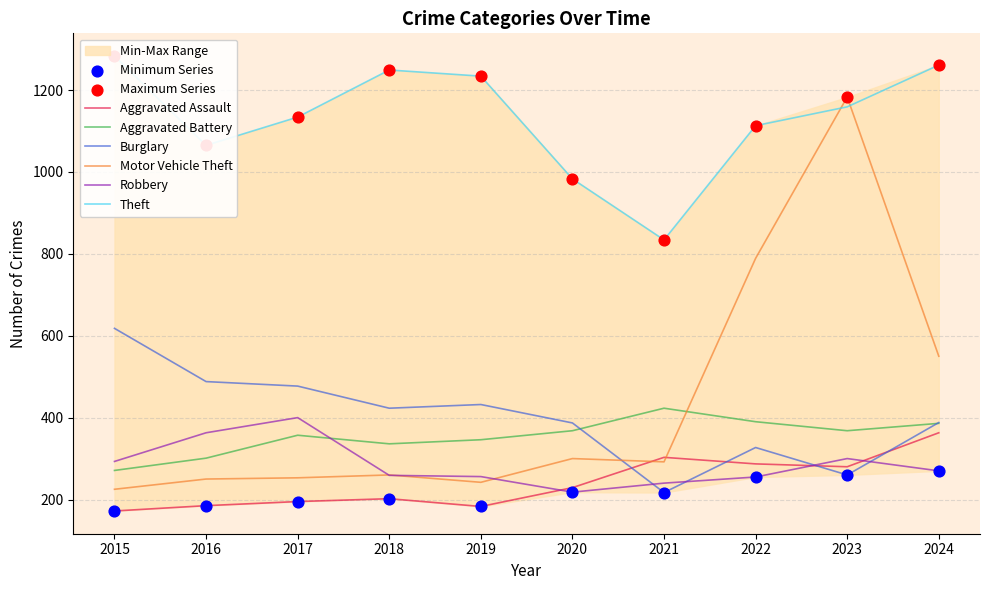

At which category is the sum across all series the highest?

2023